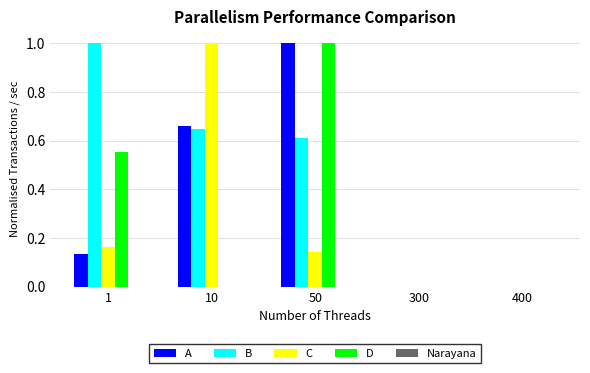

How many values in D are above zero?

2